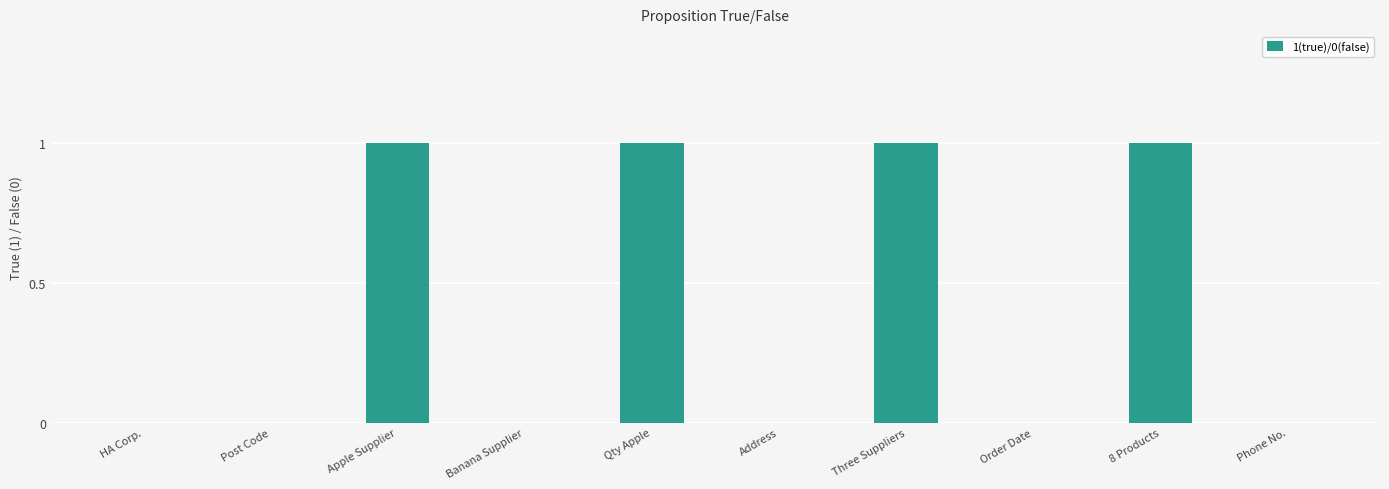

The chart shows a value of 1 at Apple Supplier. True or false?

True